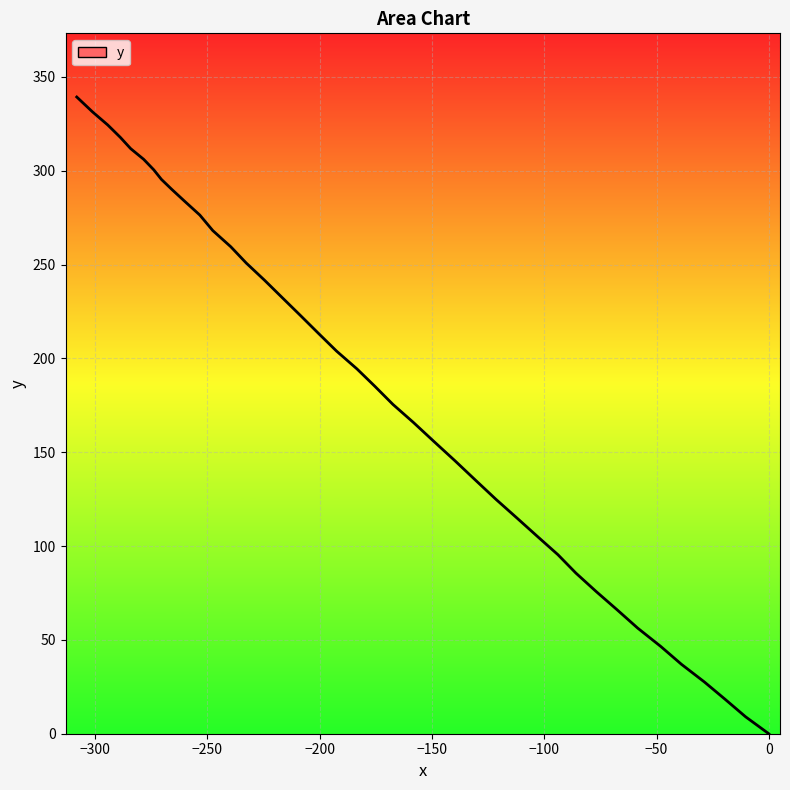

What is the difference between the maximum and minimum values?

339.3